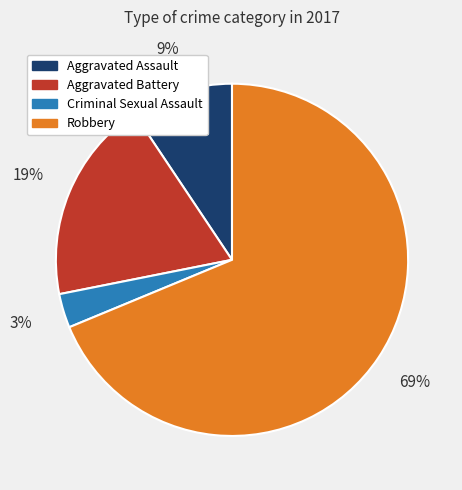

What percentage is the Aggravated Assault slice, to the nearest percent?

9%